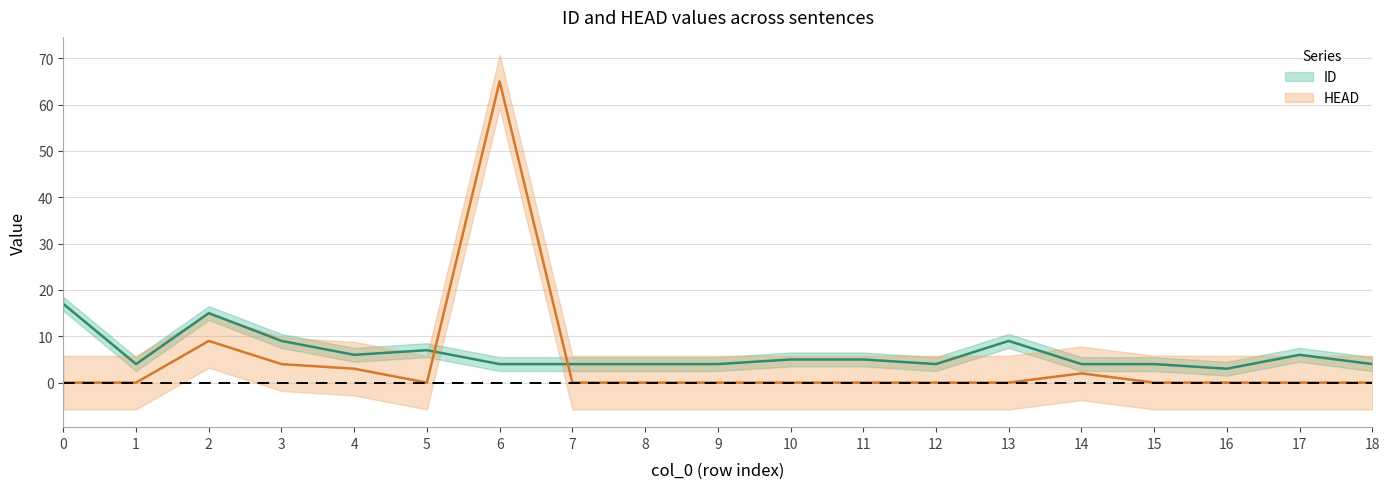

Where is the first local minimum for HEAD?

5